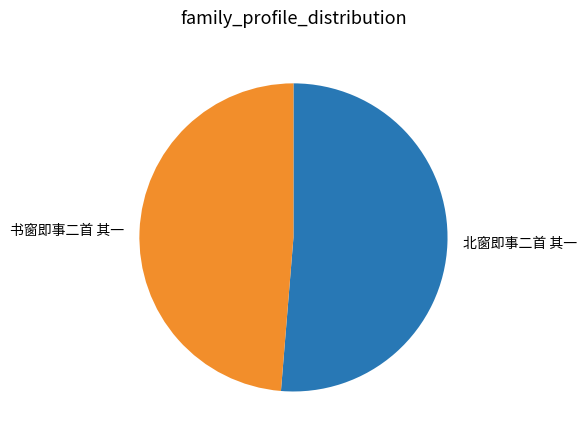

Do 书窗即事二首 其一 and 北窗即事二首 其一 together represent more than half of the pie?

Yes